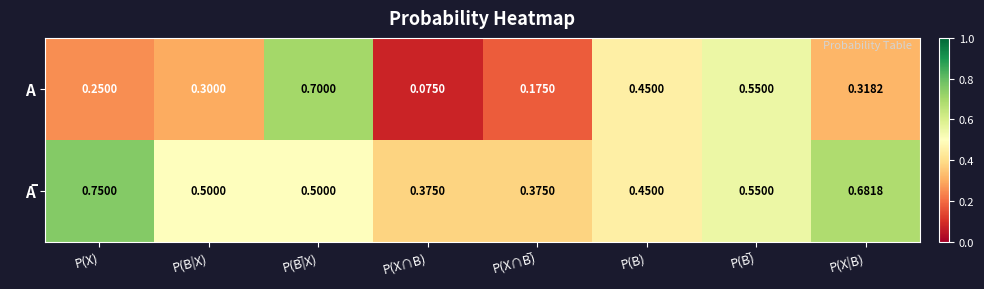

At which category does the chart reach its minimum across all series?

P(X∩B)